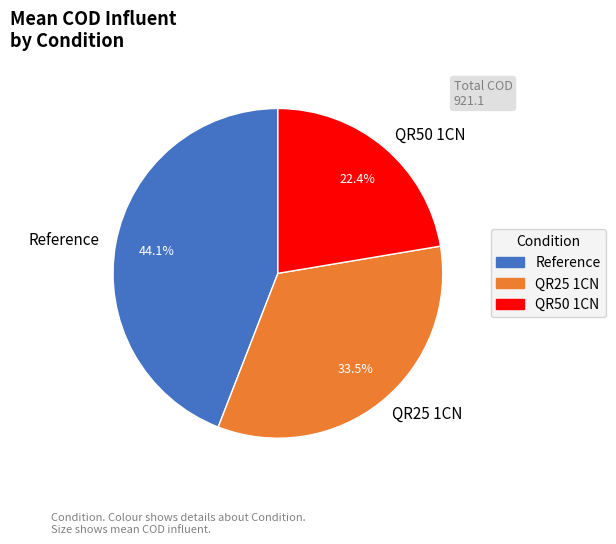

Which category has the smallest portion of the pie?

QR50 1CN